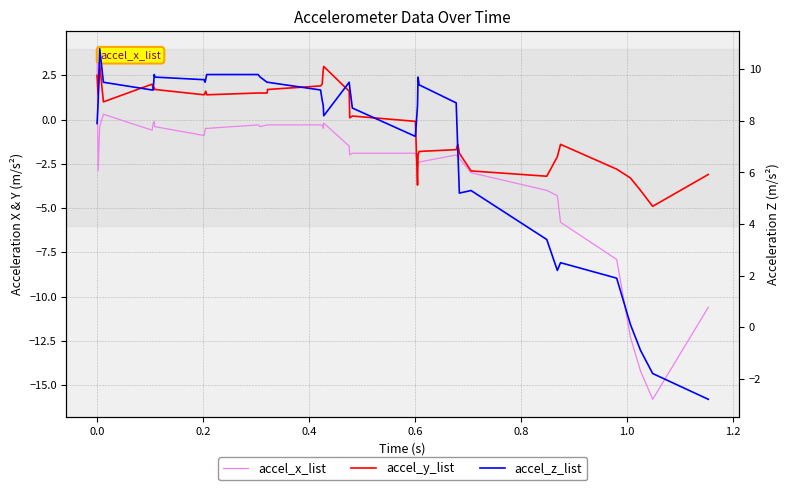

What is the sum of all accel_y_list values?

-3.1